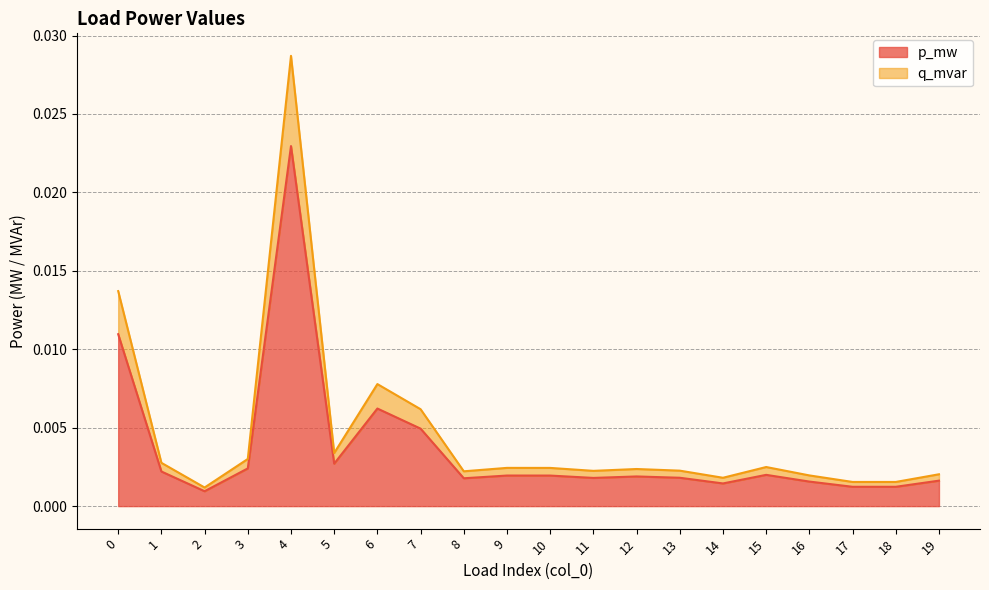

Where is the first local minimum for p_mw?

2